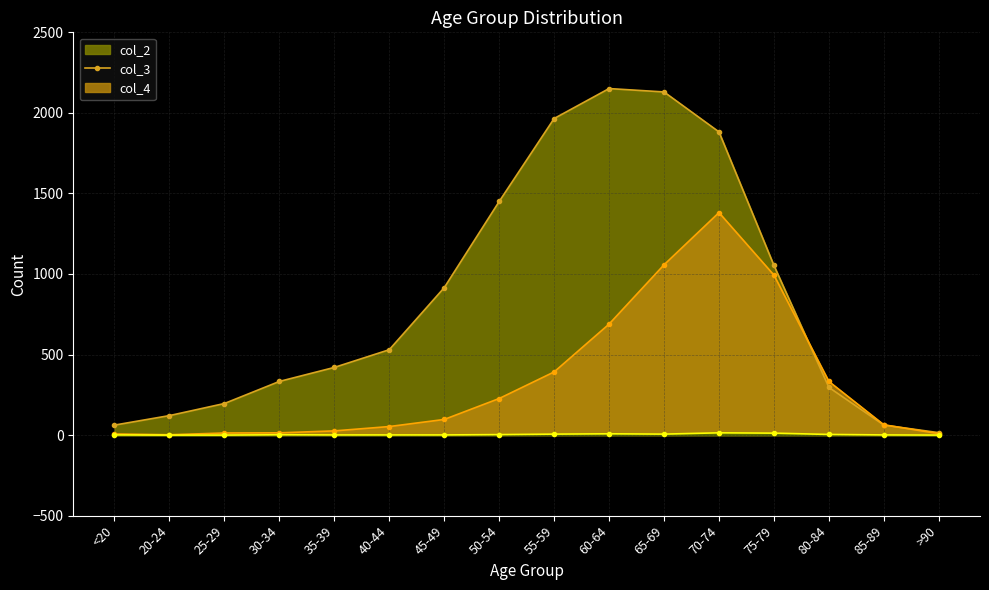

Is it true that col_2 equals 1965 at 55-59?

True